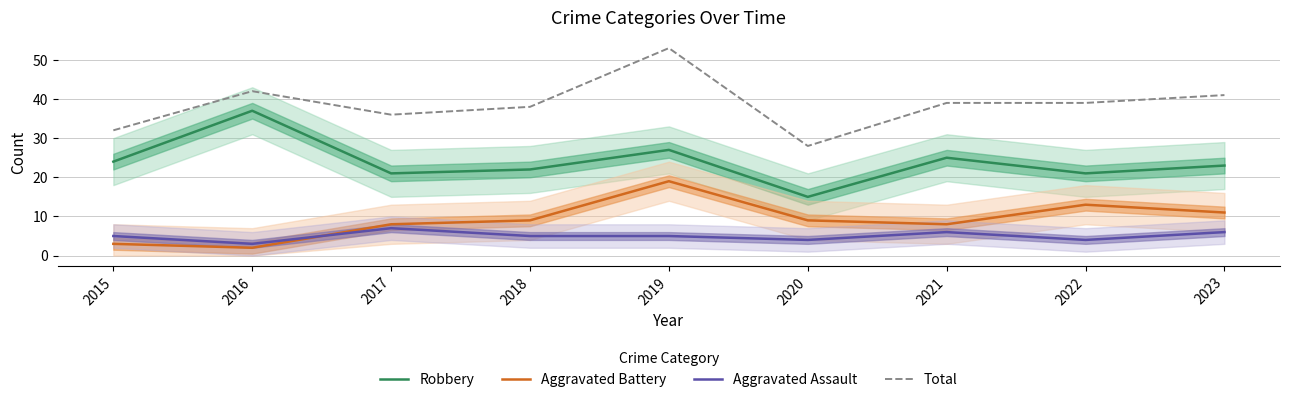

List the series in order of their peak value, highest first.

Total, Robbery, Aggravated Battery, Aggravated Assault